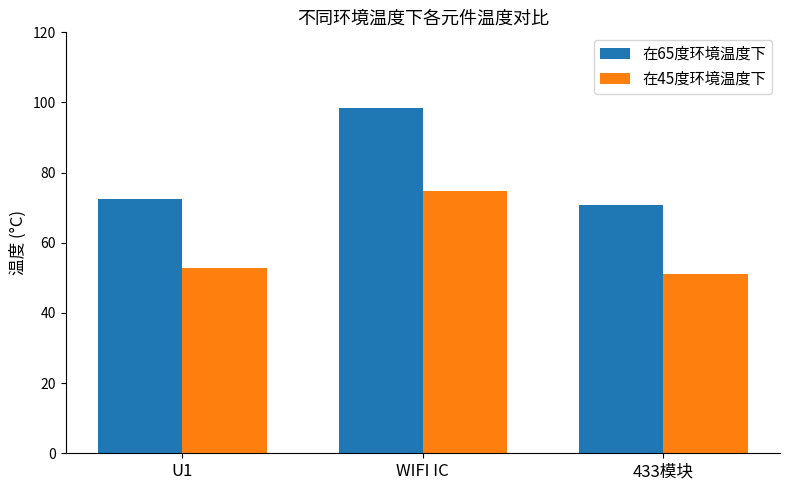

List the series in order of their peak value, lowest first.

在45度环境温度下, 在65度环境温度下